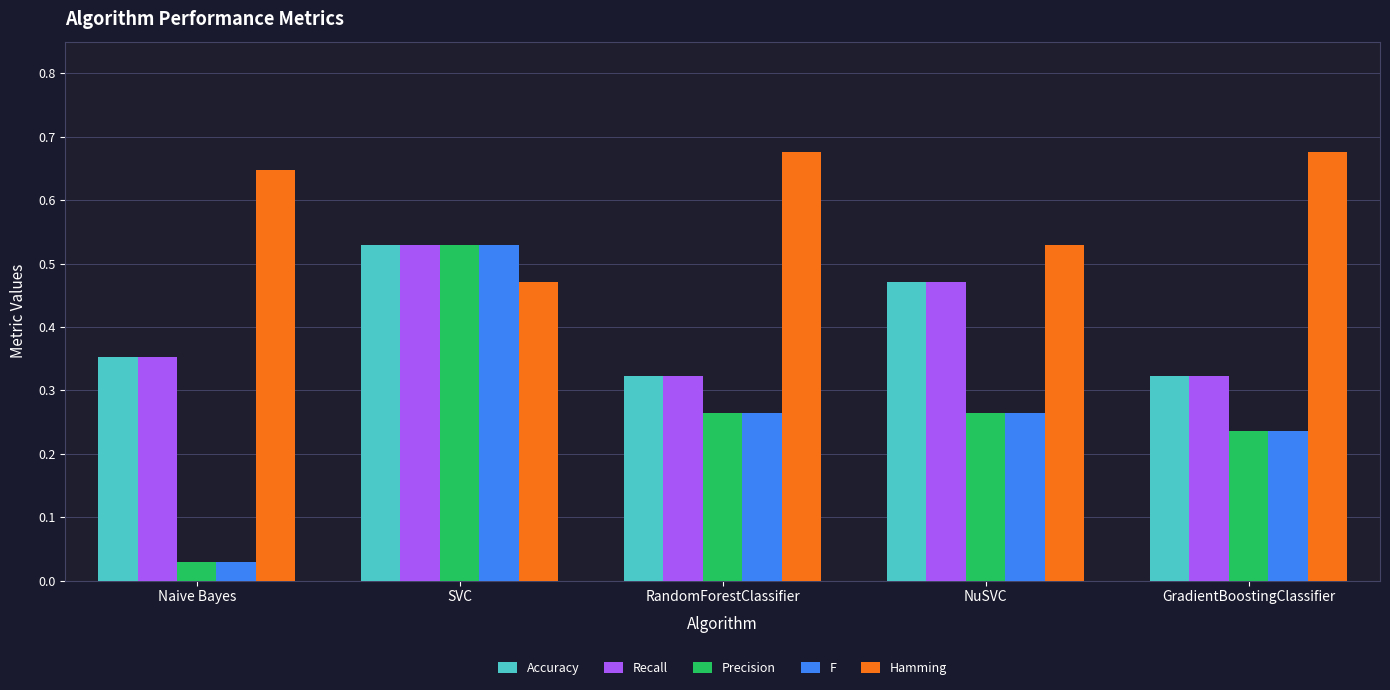

At how many categories does at least one series exceed 0?

5